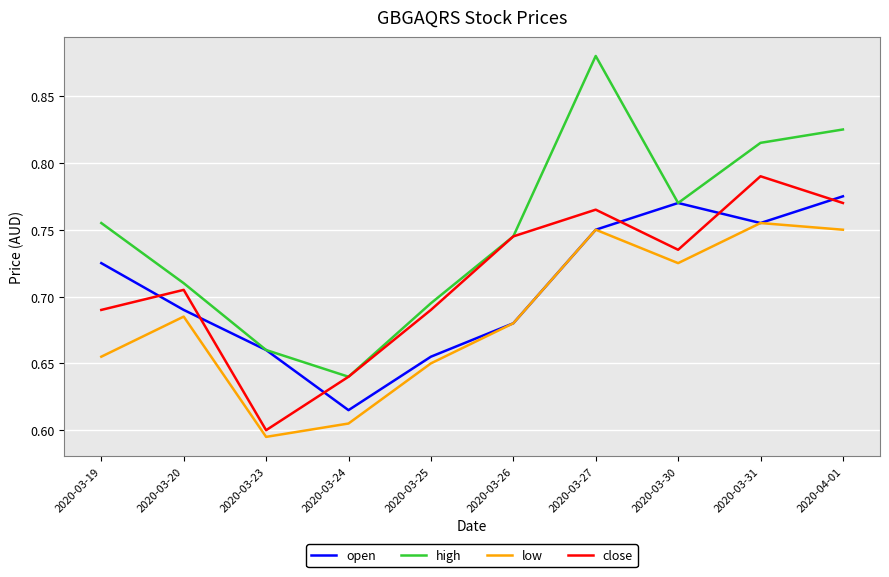

Which category has the highest value in the low series?

2020-03-31